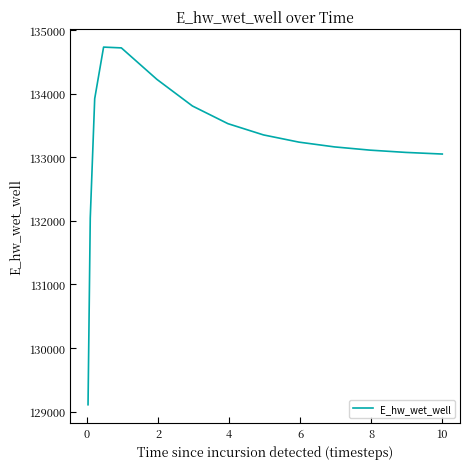

What is the difference between the maximum and minimum values?

5622.3